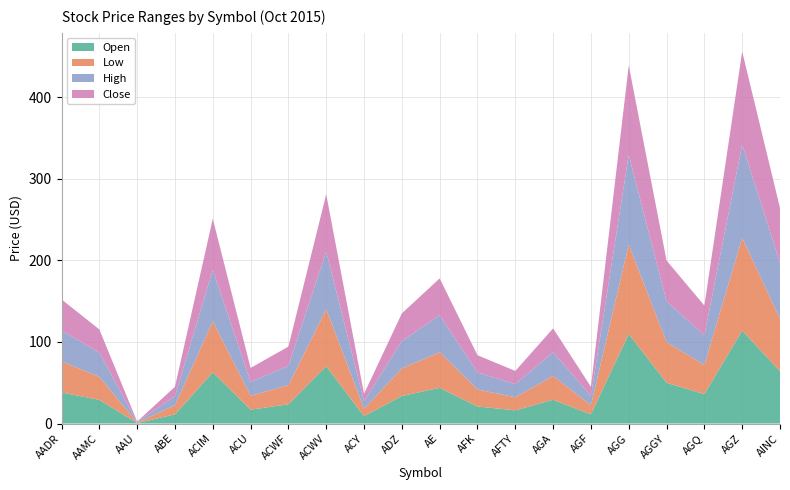

Reading left to right, list all the values displayed in this chart.

Open: AADR=38.1	AAMC=29.0	AAU=0.6	ABE=11.2	ACIM=62.8	ACU=17.0	ACWF=23.6	ACWV=70.3	ACY=9.1	ADZ=33.7	AE=43.7	AFK=20.9	AFTY=16.1	AGA=29.1	AGF=11.2	AGG=109.8	AGGY=49.9	AGQ=36.0	AGZ=113.9	AINC=64.0
Low: AADR=38.0	AAMC=28.3	AAU=0.6	ABE=11.2	ACIM=62.6	ACU=17.0	ACWF=23.6	ACWV=70.0	ACY=9.1	ADZ=33.7	AE=43.7	AFK=20.8	AFTY=16.1	AGA=29.1	AGF=11.2	AGG=109.5	AGGY=49.9	AGQ=35.6	AGZ=113.9	AINC=64.0
High: AADR=38.1	AAMC=29.6	AAU=0.6	ABE=11.3	ACIM=62.9	ACU=17.1	ACWF=23.6	ACWV=70.5	ACY=9.1	ADZ=33.7	AE=45.2	AFK=21.0	AFTY=16.1	AGA=29.1	AGF=11.2	AGG=109.8	AGGY=49.9	AGQ=36.6	AGZ=114.1	AINC=69.0
Close: AADR=38.0	AAMC=28.4	AAU=0.6	ABE=11.3	ACIM=62.7	ACU=17.0	ACWF=23.6	ACWV=70.2	ACY=9.1	ADZ=33.7	AE=45.2	AFK=20.9	AFTY=16.1	AGA=29.1	AGF=11.2	AGG=109.7	AGGY=49.9	AGQ=36.3	AGZ=114.0	AINC=67.0